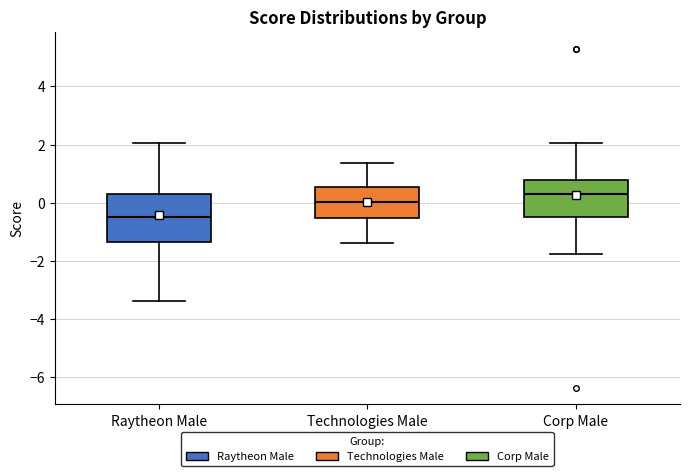

Where is the lower edge of the box for Corp Male on the y-axis? The values are not printed on the chart, so give them approximately, as read against the axis.

-0.4